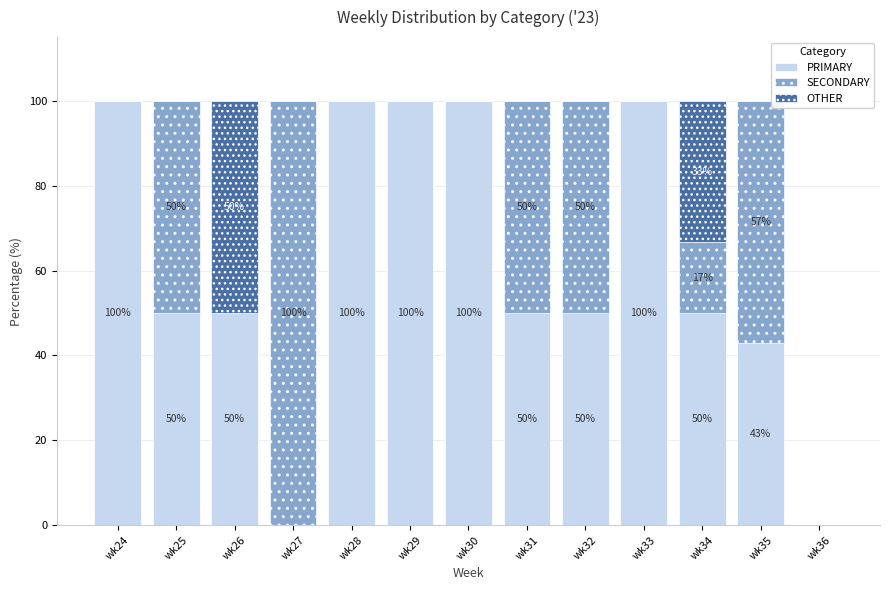

True or false: PRIMARY has a value of 22.9 at wk34.

False